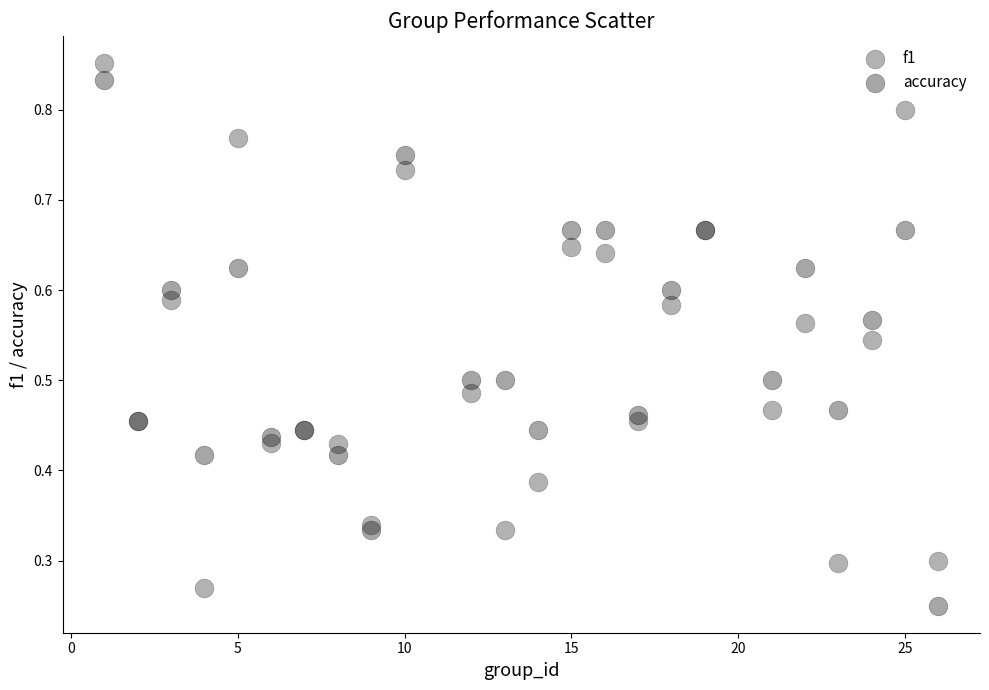

Which series contains the highest Y value?

f1